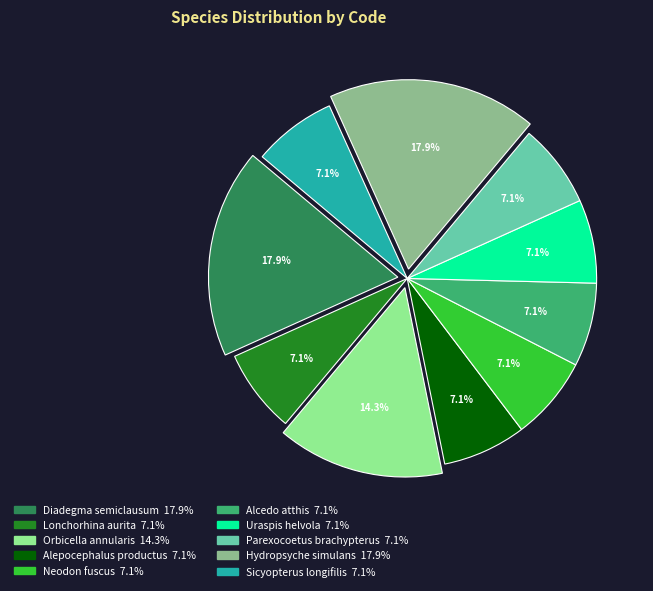

Does Sicyopterus longifilis account for over 50% of the chart?

No